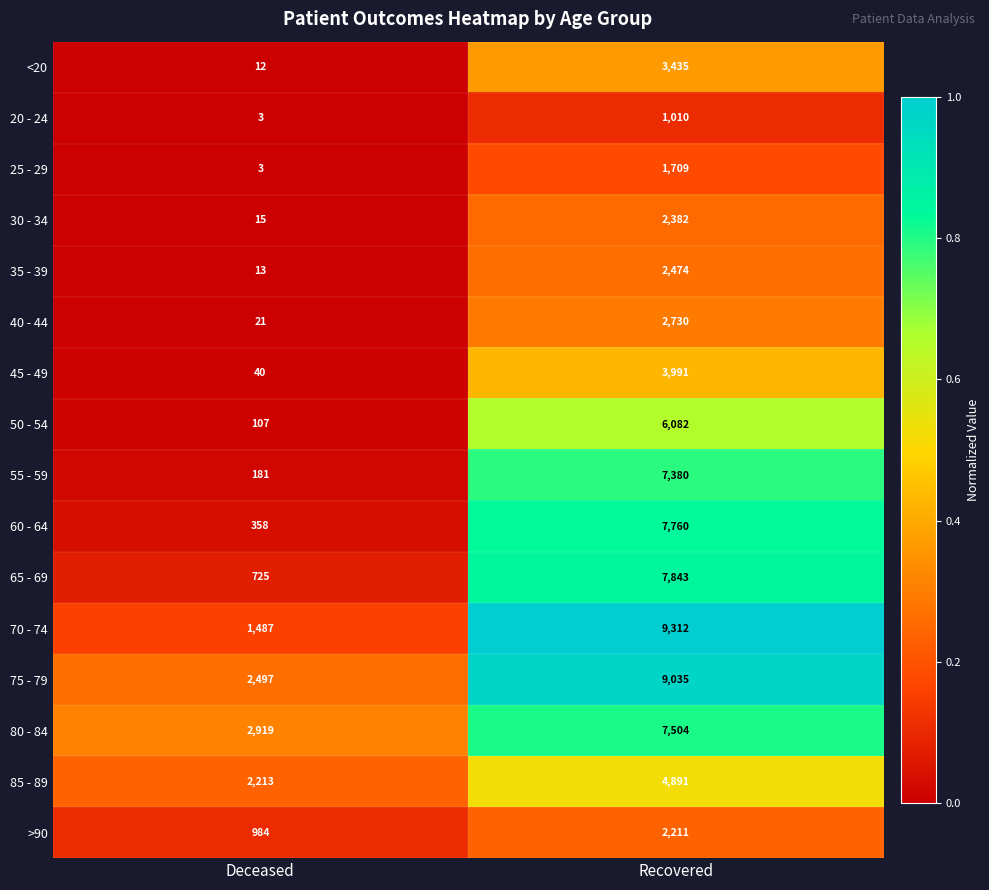

At Recovered, list the series in order from smallest to largest.

20 - 24, 25 - 29, >90, 30 - 34, 35 - 39, 40 - 44, <20, 45 - 49, 85 - 89, 50 - 54, 55 - 59, 80 - 84, 60 - 64, 65 - 69, 75 - 79, 70 - 74